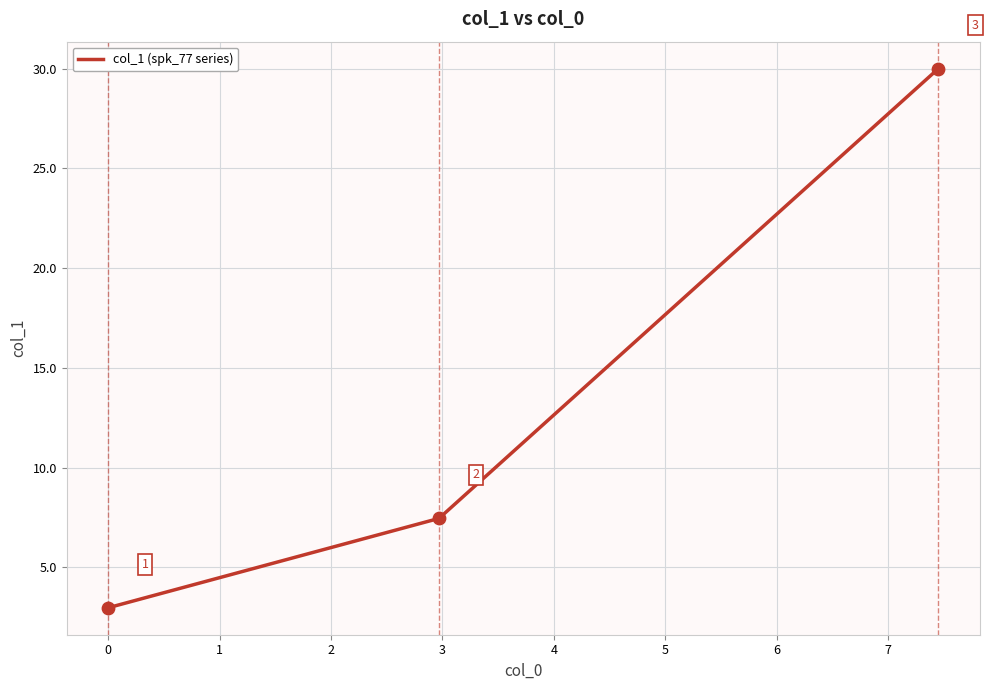

What is the minimum value shown in the chart?

3.0